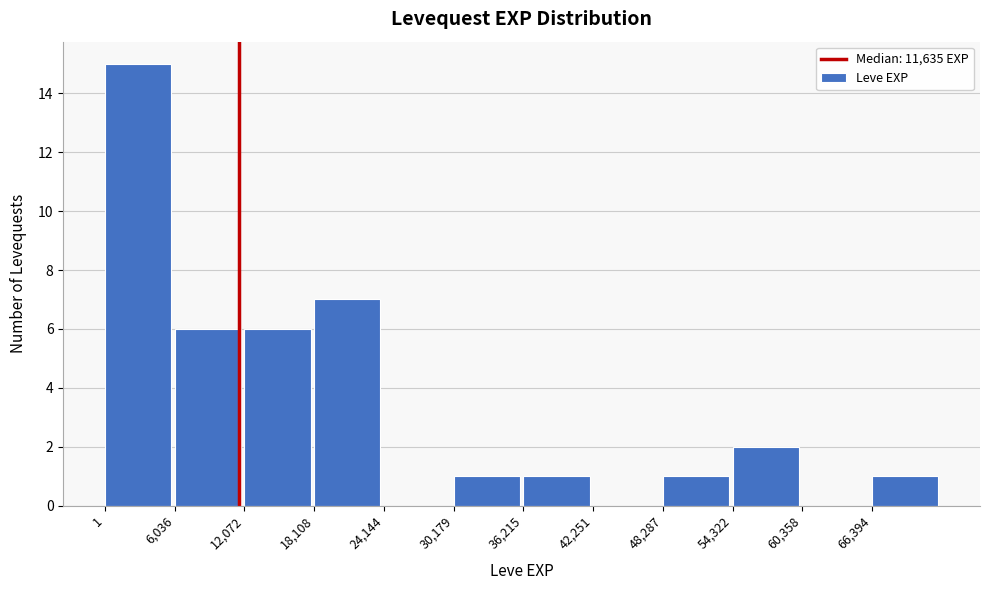

How tall is the bar that spans 54000 to 60000 on the x-axis? Neither the bar edges nor the heights are printed on the chart, so give them approximately, as read against the axes.

2